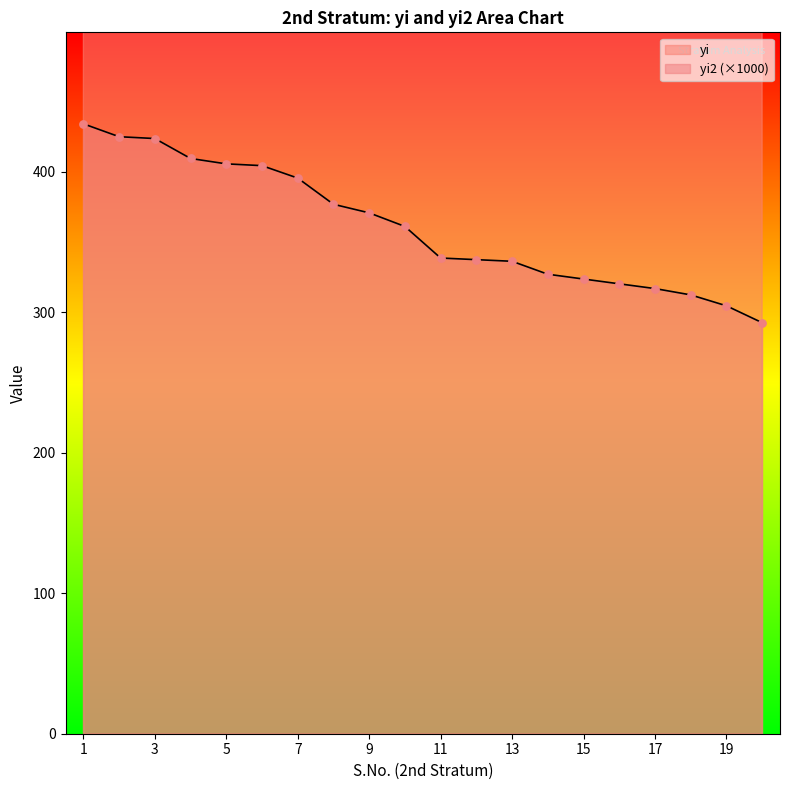

Which series contains the highest Y value?

yi